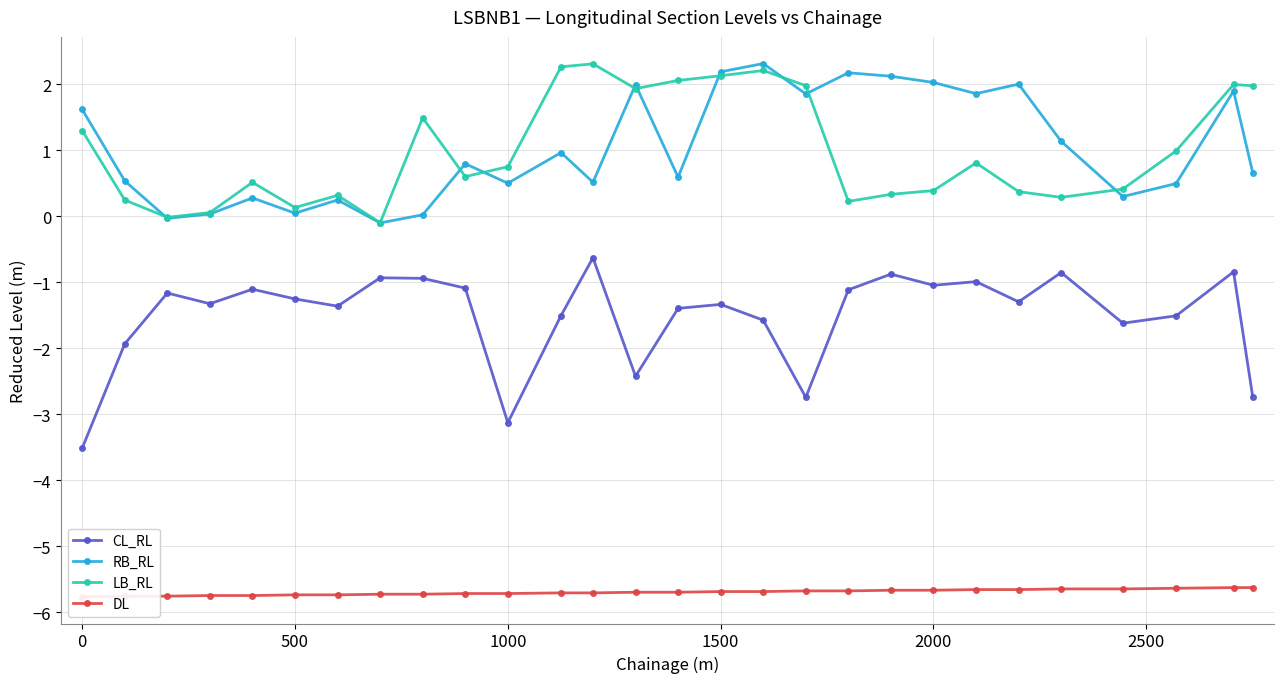

How many values in RB_RL are below zero?

2